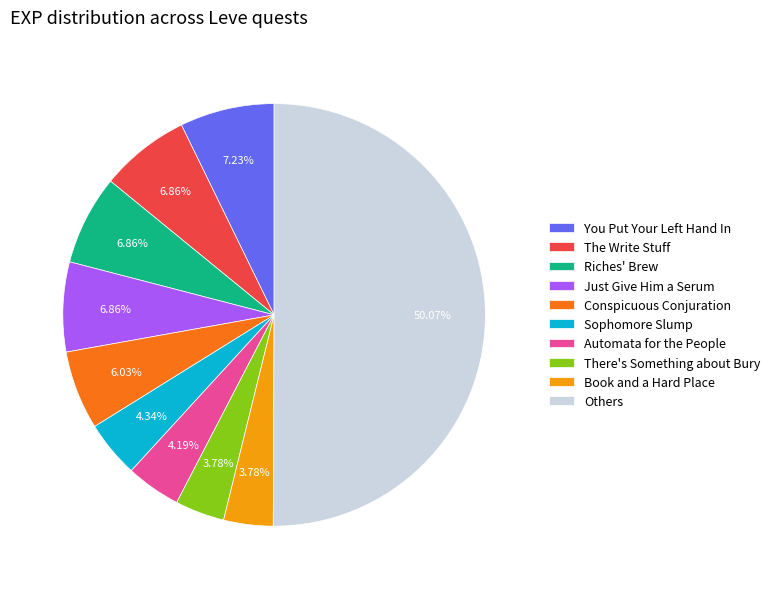

What is the majority slice?

Others